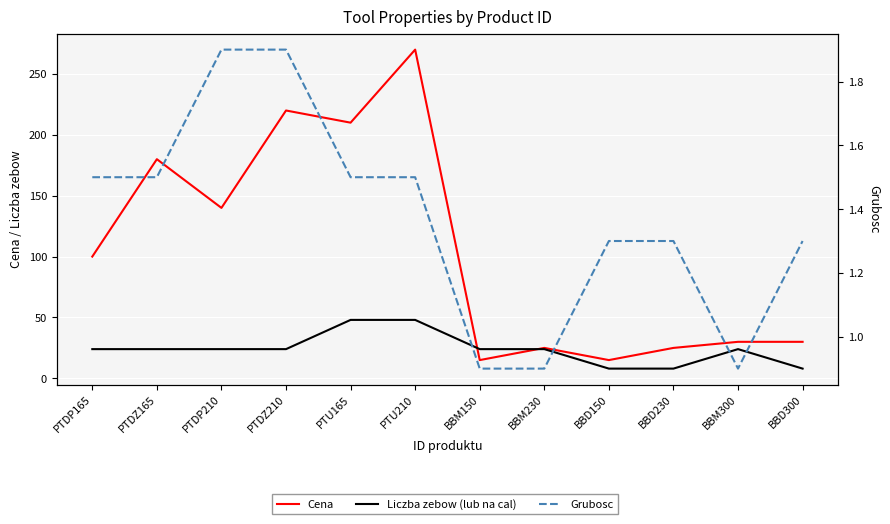

Which has a higher value, PTDZ210 or BBD300?

PTDZ210